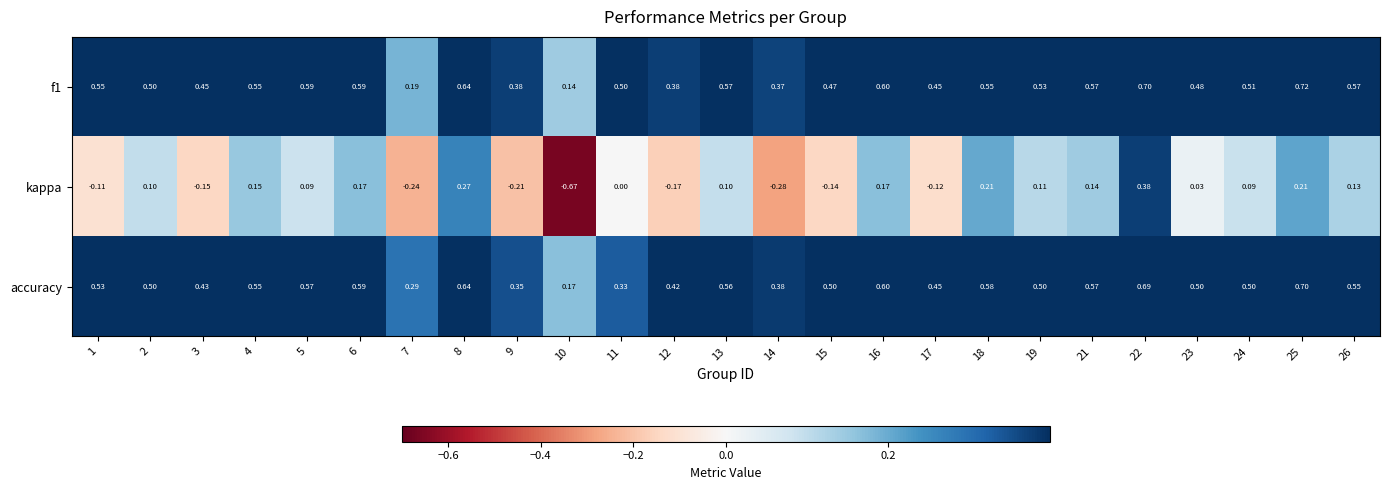

Is the value of accuracy at 21 greater than the value of kappa at 26?

Yes